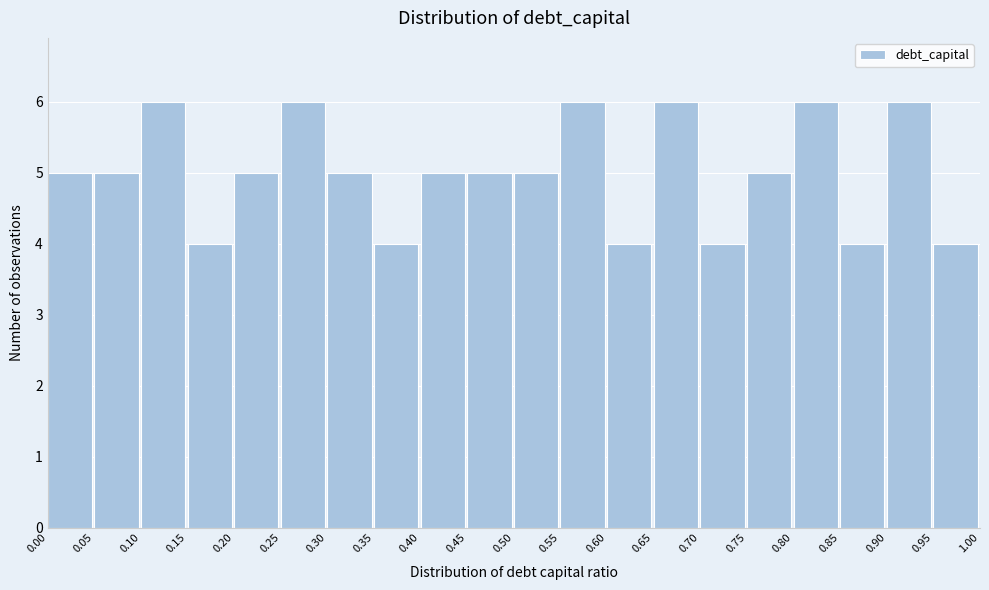

Reading left to right, transcribe this chart: for each bar, give the range it covers on the x-axis and its height. The values are not printed on the chart, so give them approximately, as read against the axis.

0.00 to 0.05: 5
0.05 to 0.10: 5
0.10 to 0.15: 6
0.15 to 0.20: 4
0.20 to 0.25: 5
0.25 to 0.30: 6
0.30 to 0.35: 5
0.35 to 0.40: 4
0.40 to 0.45: 5
0.45 to 0.50: 5
0.50 to 0.55: 5
0.55 to 0.60: 6
0.60 to 0.65: 4
0.65 to 0.70: 6
0.70 to 0.75: 4
0.75 to 0.80: 5
0.80 to 0.85: 6
0.85 to 0.90: 4
0.90 to 0.95: 6
0.95 to 1.00: 4